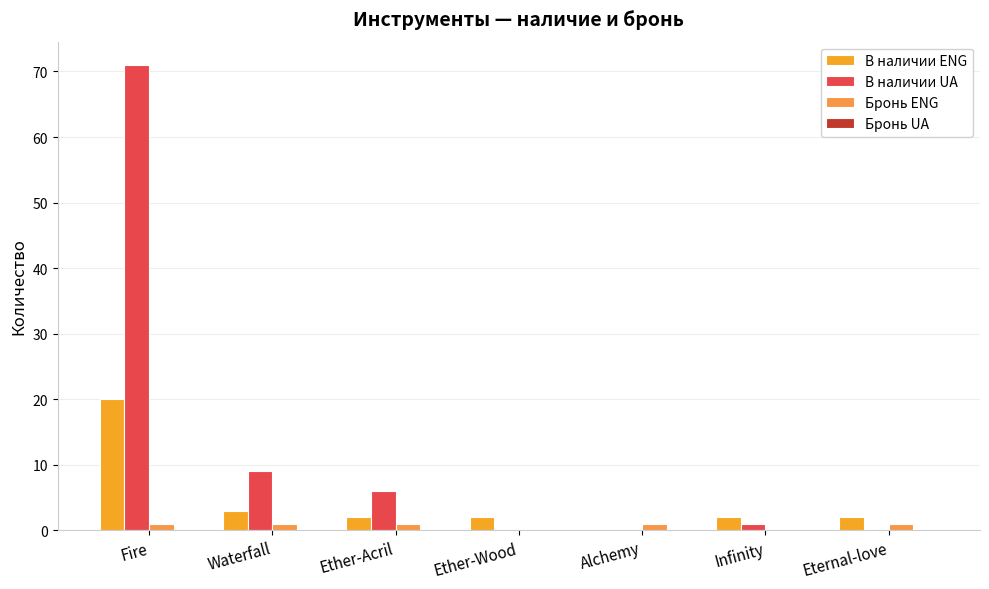

Count the number of categories in the chart.

7